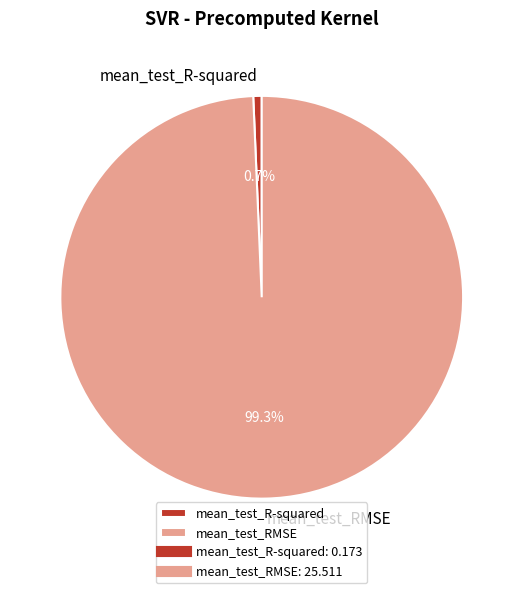

To the nearest percent, what is the average slice percentage?

50%